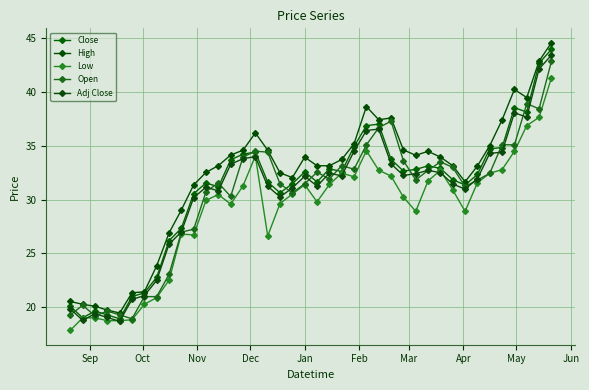

Is this an area chart (filled region under the line)?

No